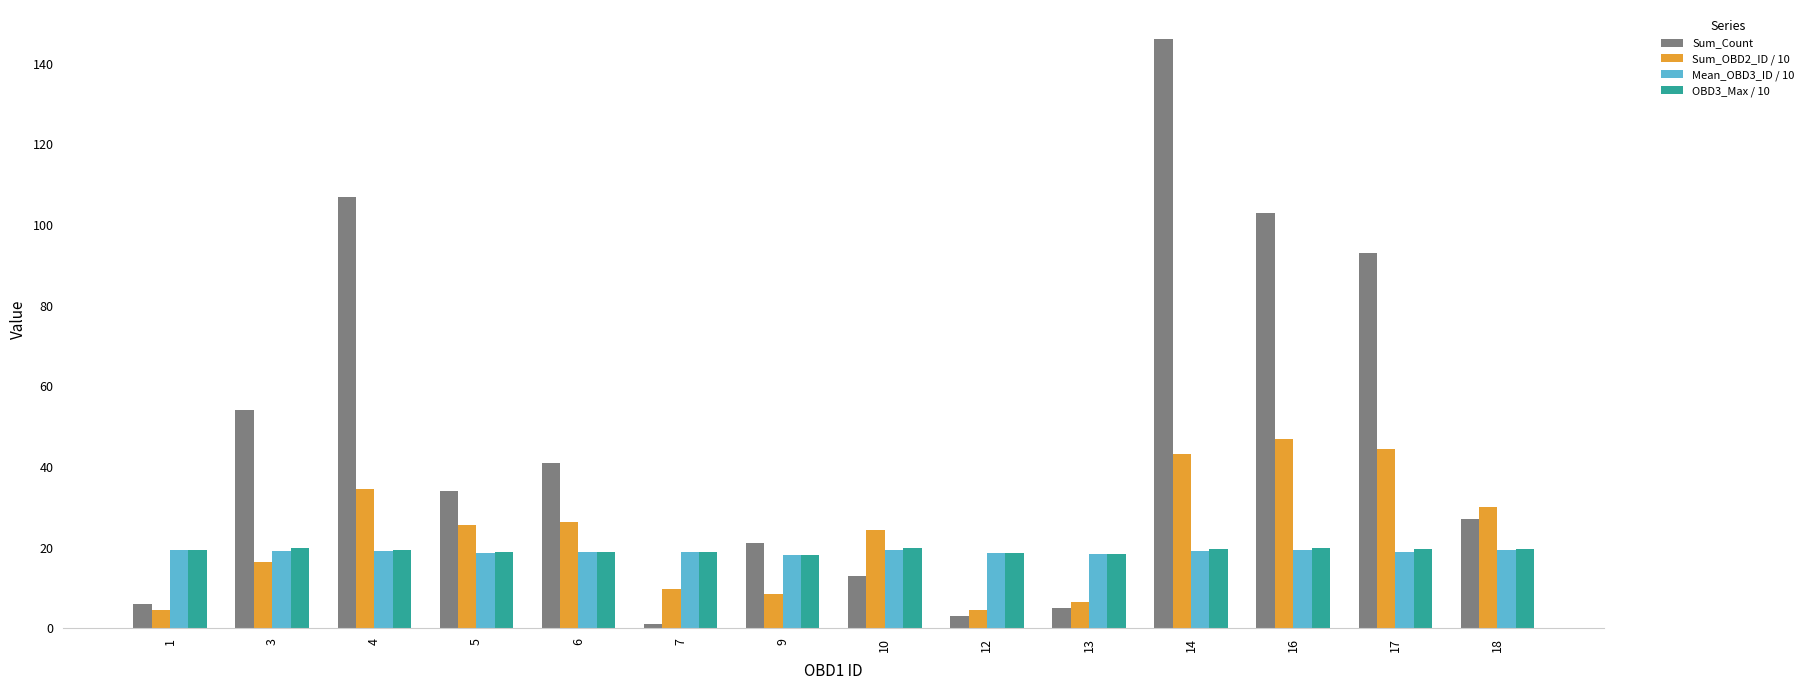

Which series has the largest range (max minus min)?

Sum_Count